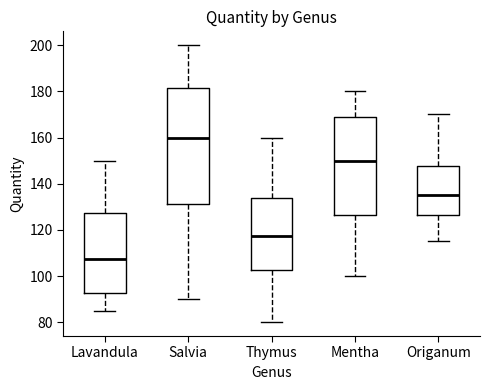

Reading left to right, read every box against the y-axis: the position of its median line, the range the box covers, and the ends of its whiskers. The values are not printed on the chart, so give them approximately, as read against the axis.

Lavandula: median 108, box 92 to 128, whiskers 86 to 150
Salvia: median 160, box 132 to 182, whiskers 90 to 200
Thymus: median 118, box 102 to 134, whiskers 80 to 160
Mentha: median 150, box 126 to 168, whiskers 100 to 180
Origanum: median 136, box 126 to 148, whiskers 116 to 170